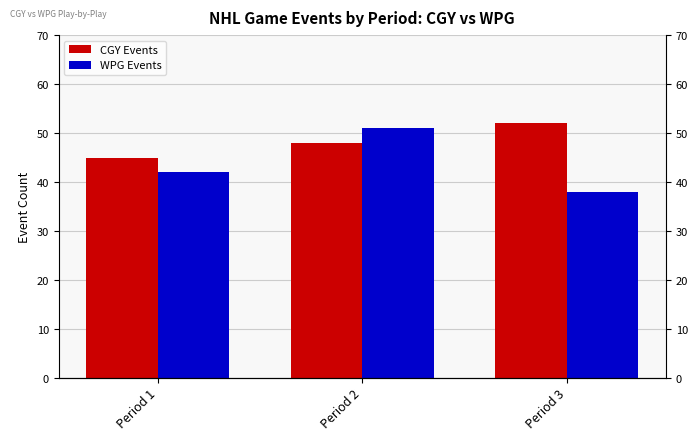

How many values in the WPG Events series are below 42?

1